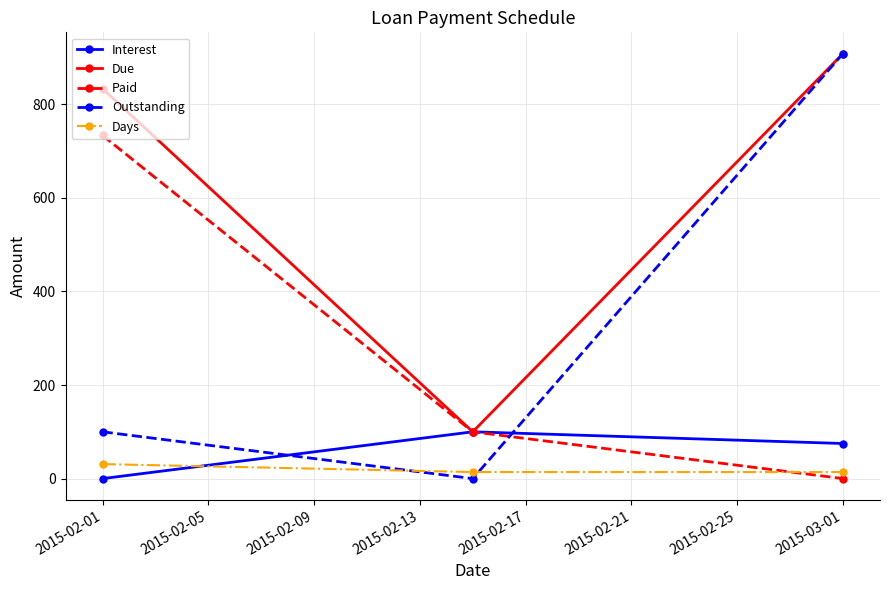

Which series has the widest spread of values?

Outstanding